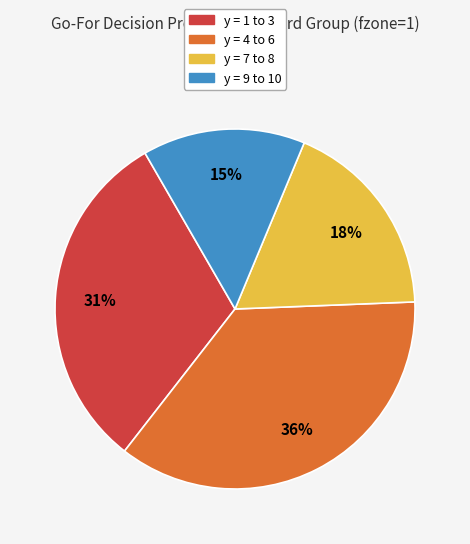

To the nearest percent, what is the average slice percentage?

25%